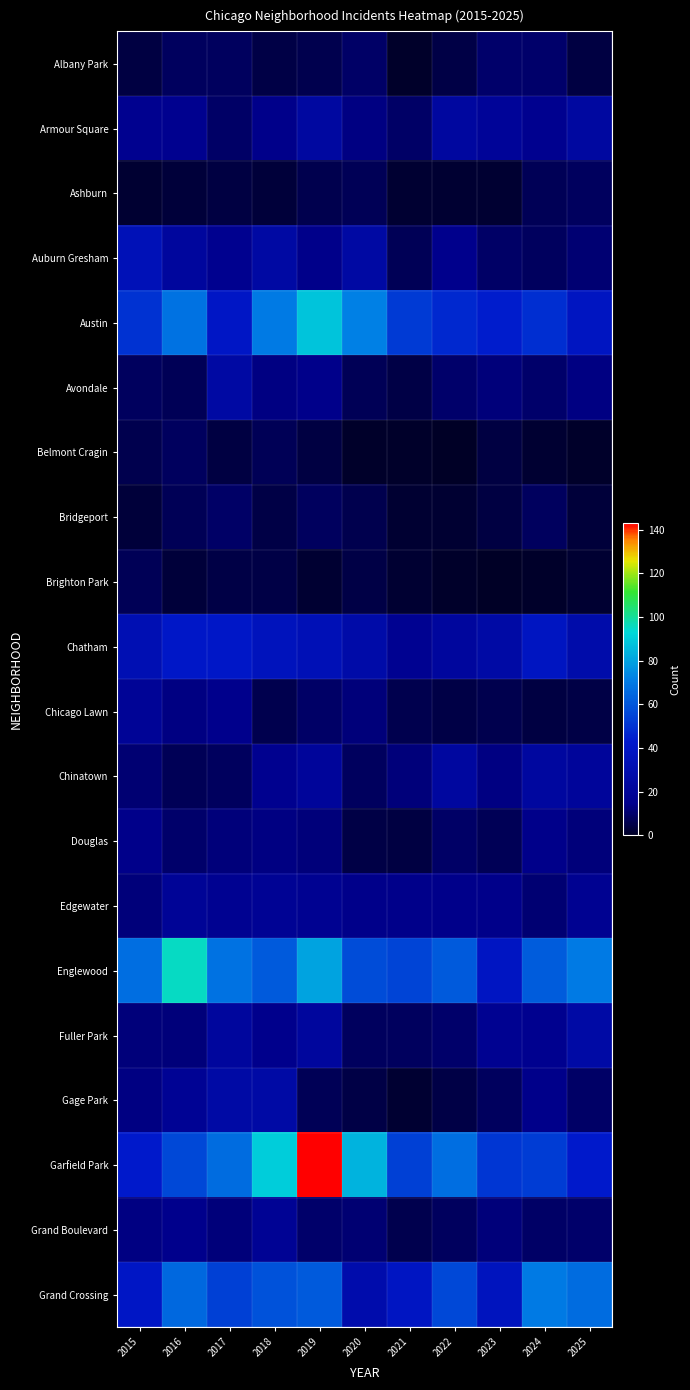

Reading right to left, extract all data points from this chart.

Albany Park: 2025=4	2024=10	2023=10	2022=5	2021=1	2020=9	2019=6	2018=5	2017=8	2016=8	2015=4
Armour Square: 2025=24	2024=16	2023=20	2022=23	2021=9	2020=13	2019=24	2018=14	2017=9	2016=16	2015=16
Ashburn: 2025=8	2024=7	2023=2	2022=2	2021=2	2020=7	2019=6	2018=3	2017=4	2016=3	2015=2
Auburn Gresham: 2025=11	2024=8	2023=9	2022=15	2021=7	2020=25	2019=14	2018=25	2017=16	2016=22	2015=34
Austin: 2025=38	2024=49	2023=44	2022=47	2021=52	2020=72	2019=88	2018=70	2017=40	2016=68	2015=50
Avondale: 2025=13	2024=10	2023=12	2022=10	2021=5	2020=7	2019=14	2018=13	2017=25	2016=7	2015=8
Belmont Cragin: 2025=1	2024=2	2023=4	2022=0	2021=1	2020=1	2019=4	2018=7	2017=4	2016=8	2015=6
Bridgeport: 2025=3	2024=8	2023=4	2022=2	2021=2	2020=6	2019=8	2018=5	2017=9	2016=7	2015=3
Brighton Park: 2025=2	2024=1	2023=0	2022=1	2021=2	2020=5	2019=2	2018=5	2017=5	2016=3	2015=7
Chatham: 2025=28	2024=38	2023=26	2022=22	2021=17	2020=27	2019=33	2018=36	2017=41	2016=41	2015=32
Chicago Lawn: 2025=5	2024=4	2023=6	2022=5	2021=6	2020=12	2019=9	2018=6	2017=15	2016=13	2015=19
Chinatown: 2025=21	2024=23	2023=13	2022=23	2021=12	2020=8	2019=21	2018=16	2017=8	2016=7	2015=11
Douglas: 2025=12	2024=14	2023=7	2022=9	2021=4	2020=5	2019=12	2018=13	2017=12	2016=10	2015=14
Edgewater: 2025=17	2024=11	2023=14	2022=14	2021=14	2020=14	2019=17	2018=18	2017=17	2016=19	2015=12
Englewood: 2025=70	2024=62	2023=39	2022=61	2021=55	2020=57	2019=80	2018=61	2017=68	2016=95	2015=67
Fuller Park: 2025=26	2024=16	2023=17	2022=10	2021=8	2020=8	2019=22	2018=15	2017=22	2016=12	2015=12
Gage Park: 2025=9	2024=14	2023=8	2022=5	2021=2	2020=5	2019=7	2018=26	2017=26	2016=18	2015=13
Garfield Park: 2025=43	2024=53	2023=51	2022=67	2021=54	2020=84	2019=143	2018=90	2017=66	2016=56	2015=43
Grand Boulevard: 2025=10	2024=9	2023=12	2022=8	2021=6	2020=11	2019=10	2018=18	2017=12	2016=15	2015=13
Grand Crossing: 2025=66	2024=70	2023=37	2022=56	2021=39	2020=29	2019=61	2018=59	2017=54	2016=65	2015=40